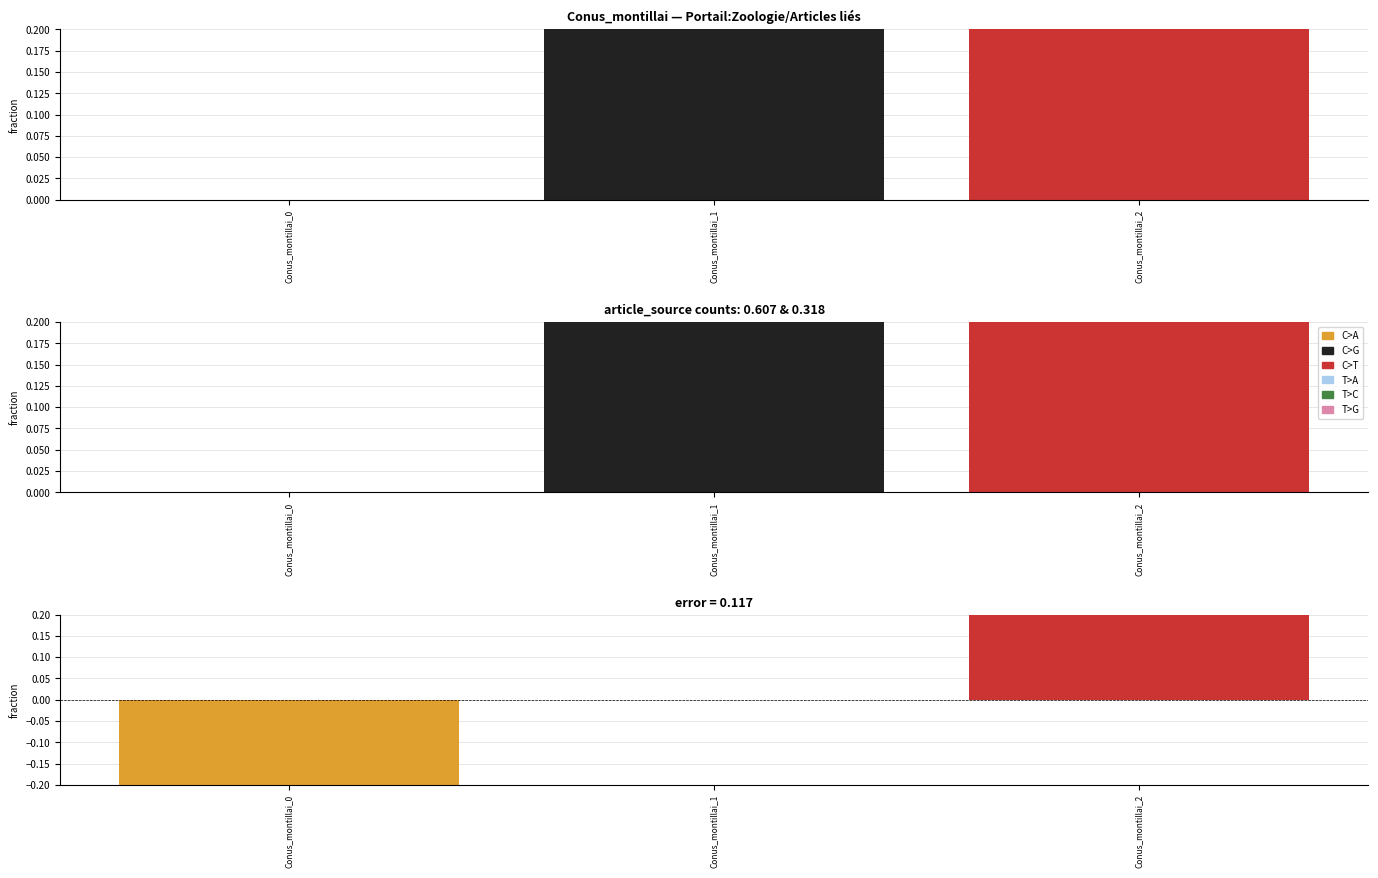

How many T>A values are between 0 and 2?

3